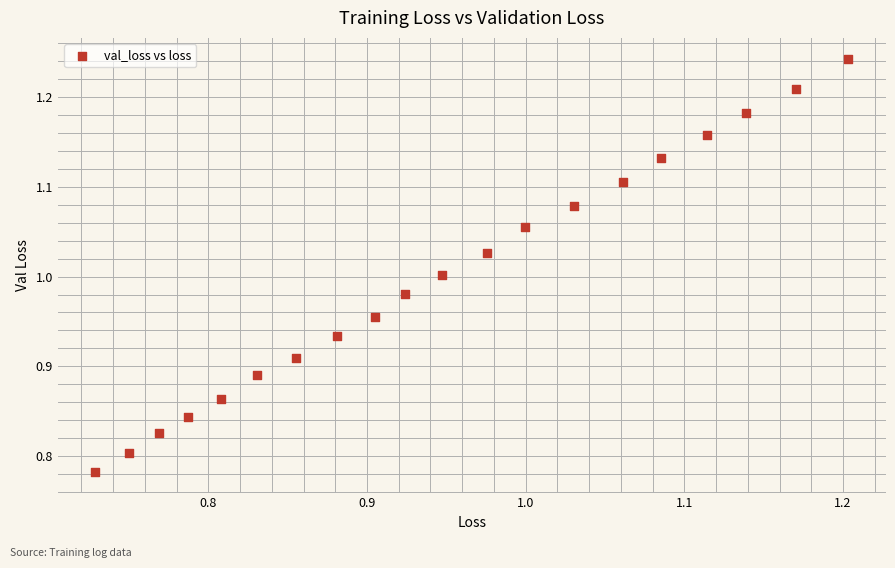

What is the range of X values (max minus min)?

0.5